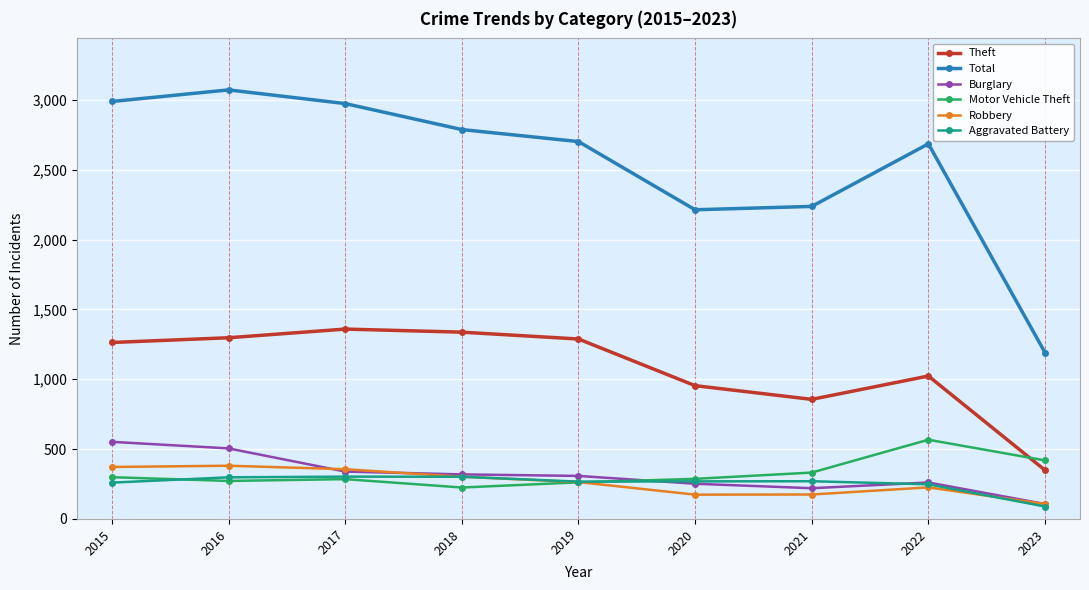

Which category has the lowest value in the Burglary series?

2023